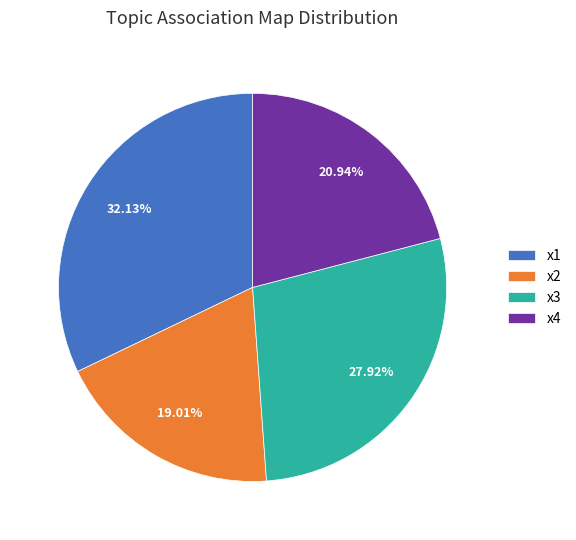

Which category has the smallest portion of the pie?

x2